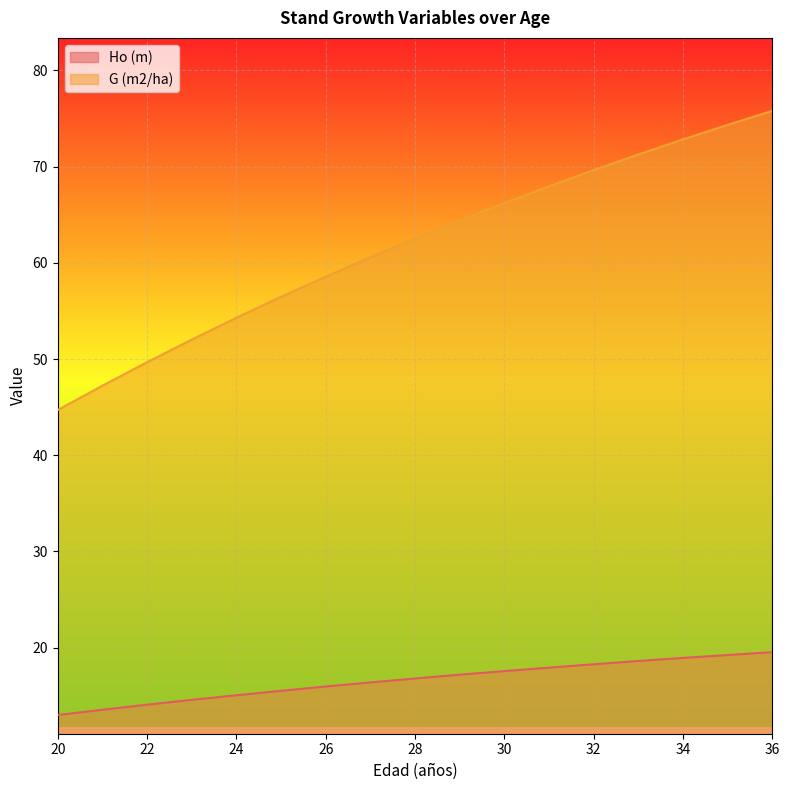

The value of G (m2/ha) at 33 is 71.3. True or false?

True